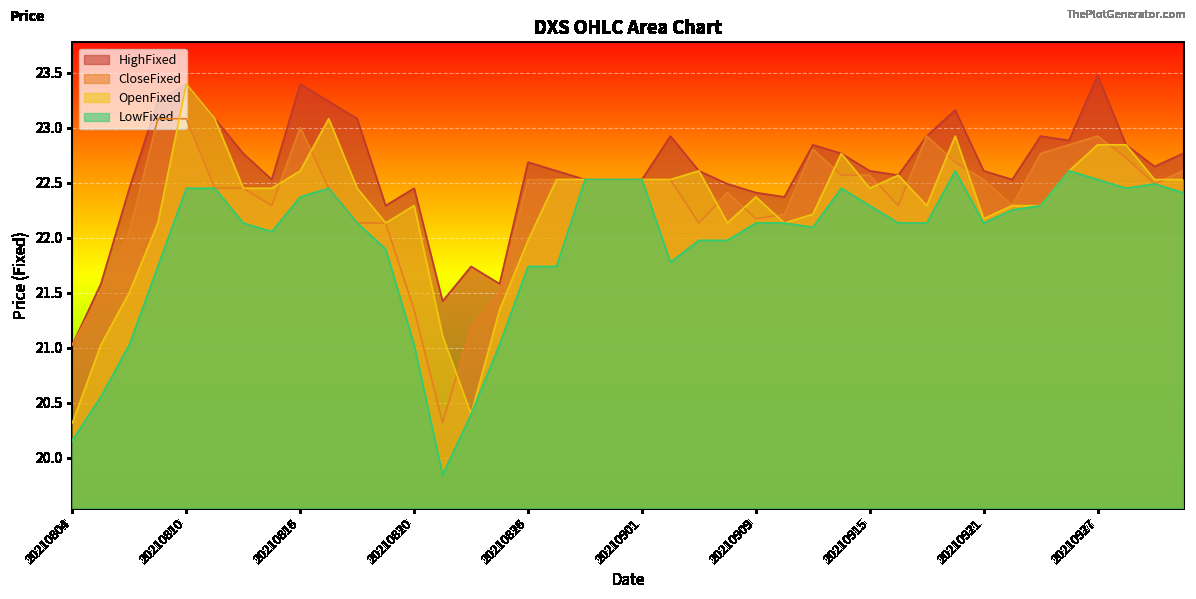

True or false: LowFixed has a value of 22.5 at 20210901.

True